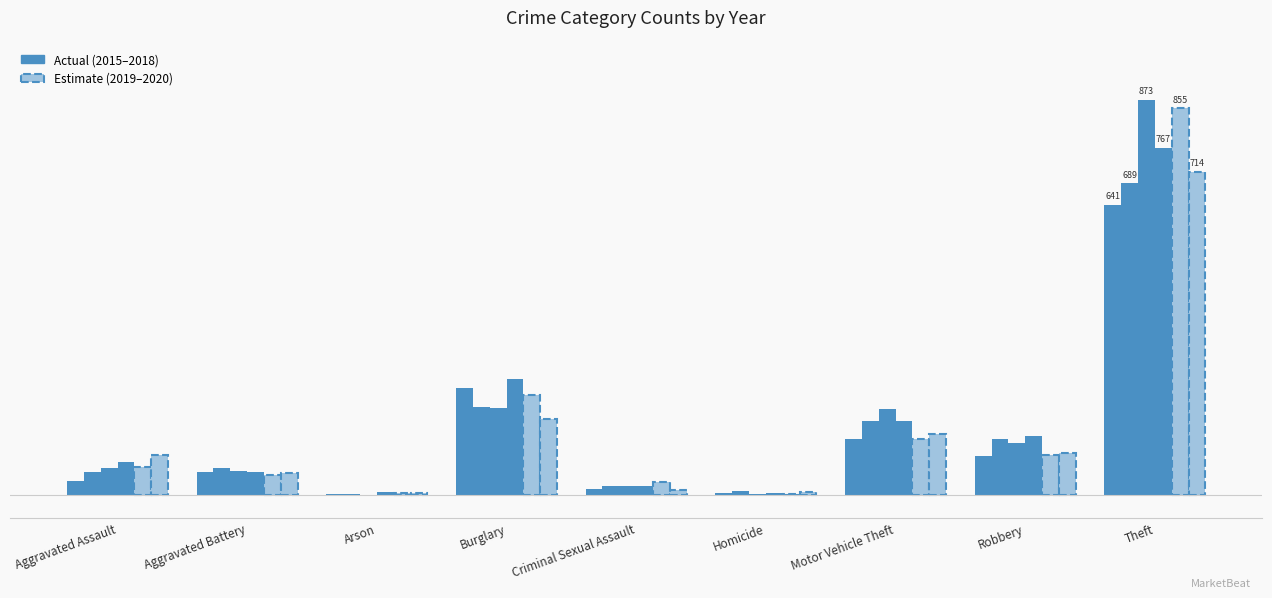

What is the label of the 6th bar from the left?

Homicide